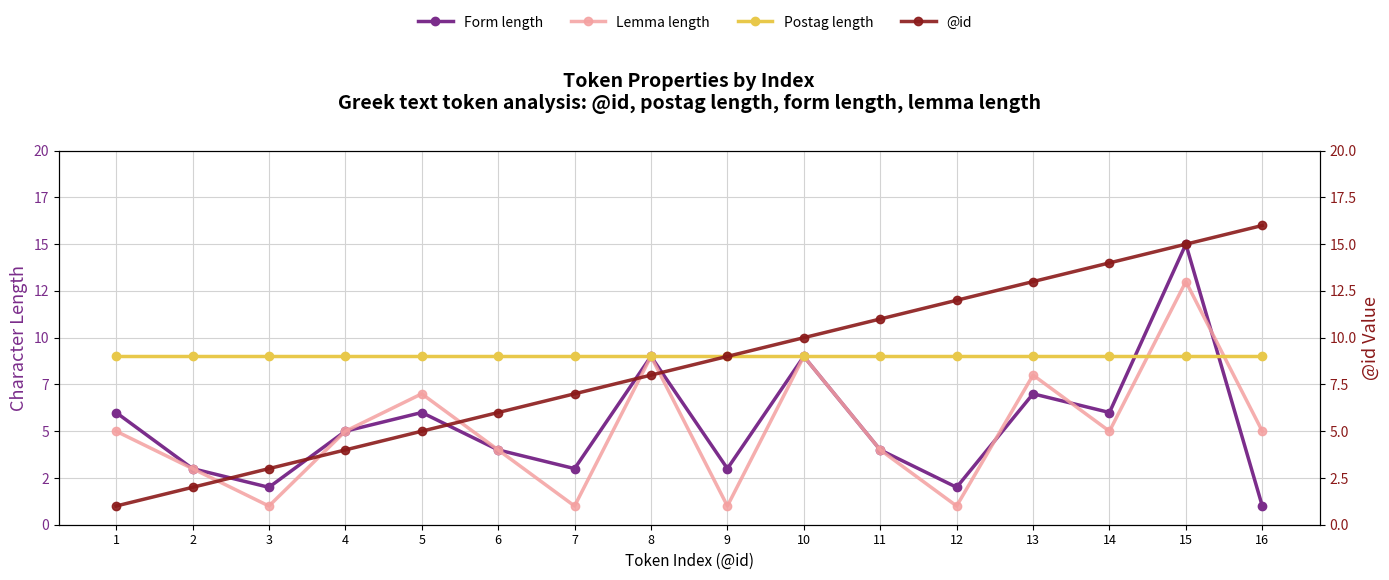

Rank the categories by @id value from highest to lowest.

16, 15, 14, 13, 12, 11, 10, 9, 8, 7, 6, 5, 4, 3, 2, 1